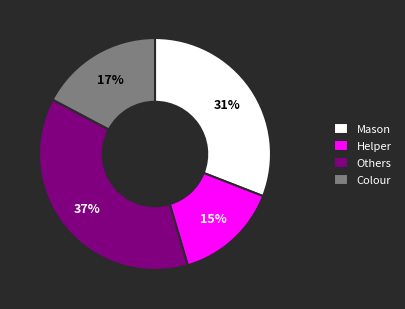

Is the sum of Others and Mason greater than half?

Yes